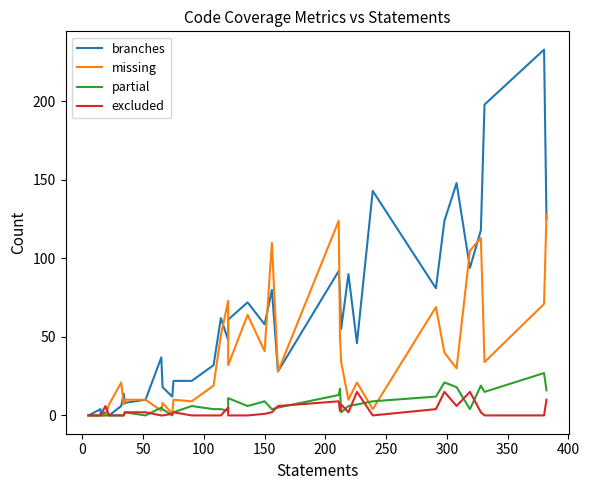

True or false: branches and partial intersect in this chart.

False